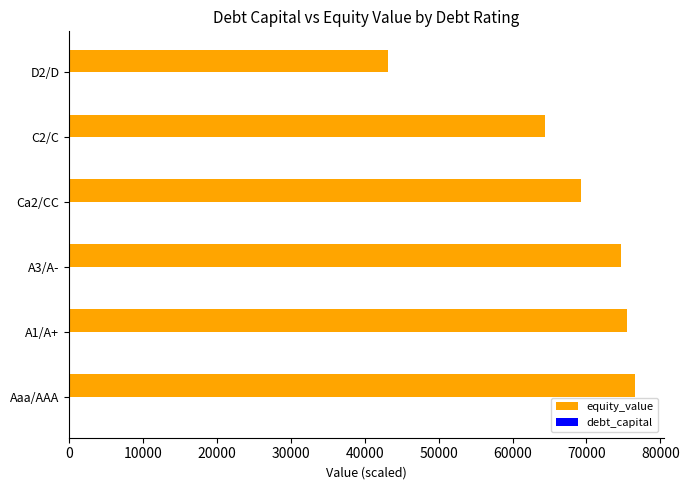

Count the number of categories in the chart.

6